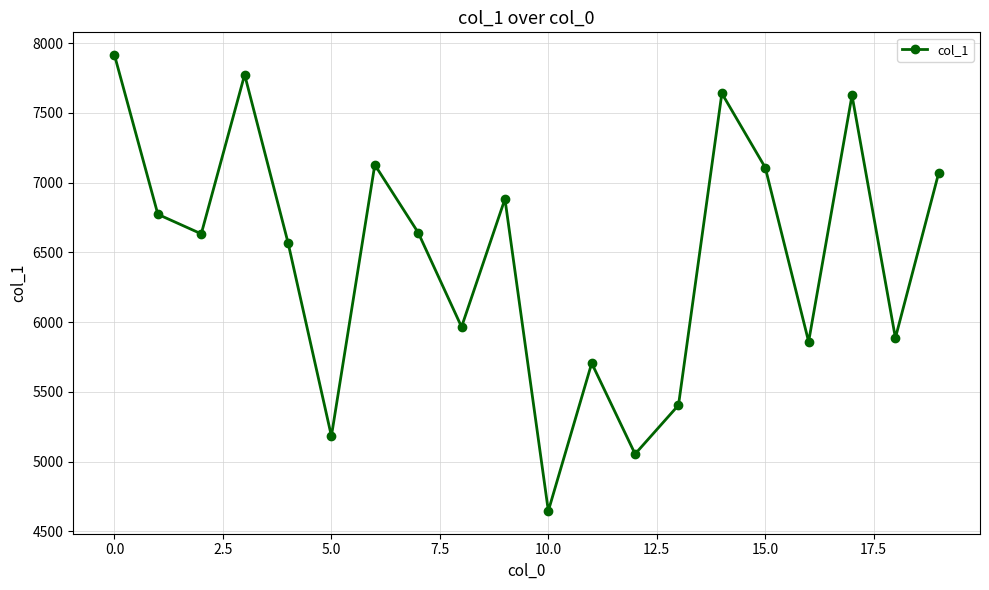

What is the value of the 8th point from the left?

6642